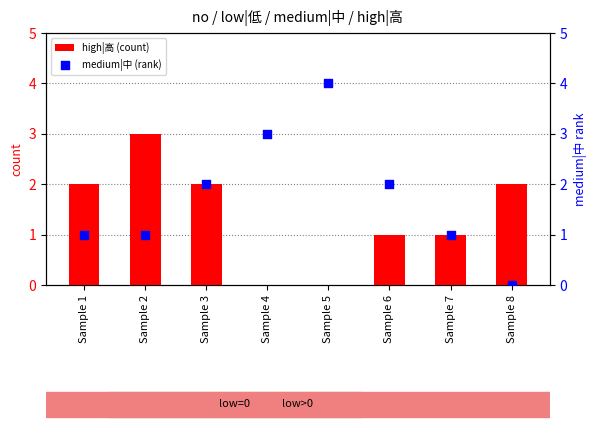

Is the value of medium|中 (rank) at Sample 4 greater than the value of high|高 (count) at Sample 1?

Yes